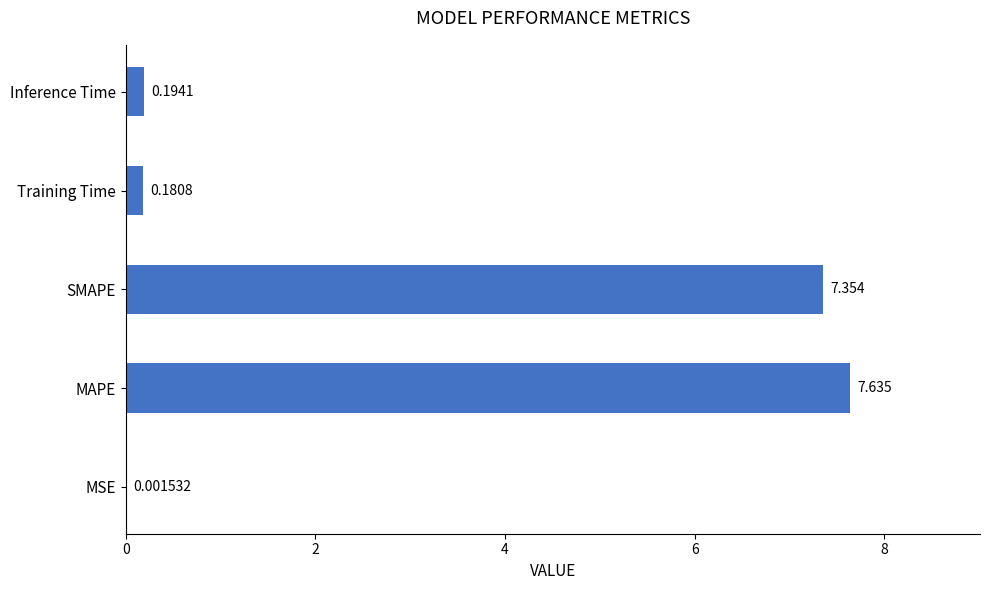

What is the greatest value displayed?

7.6